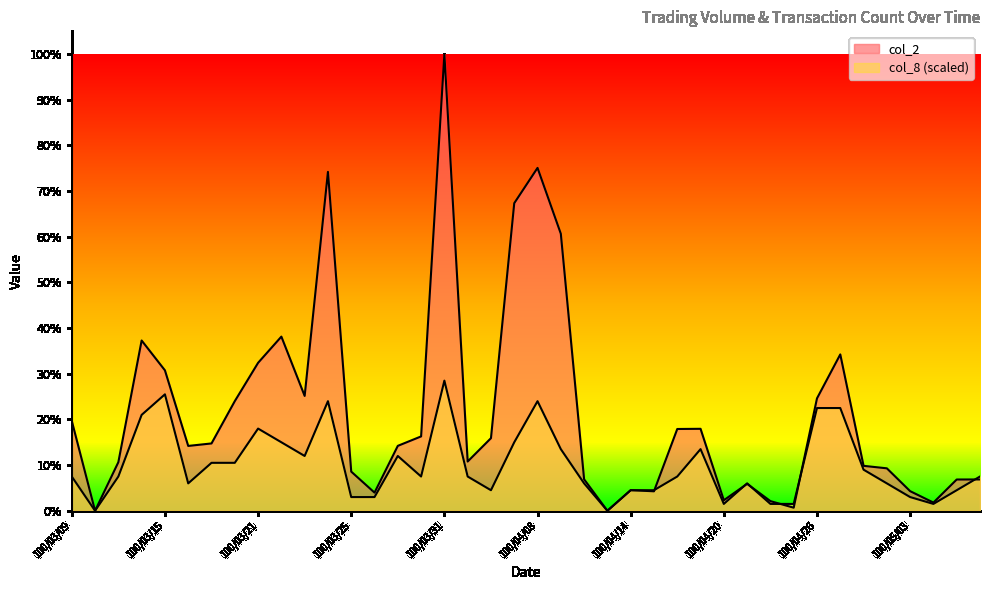

Which category has the highest value across all series?

100/03/31